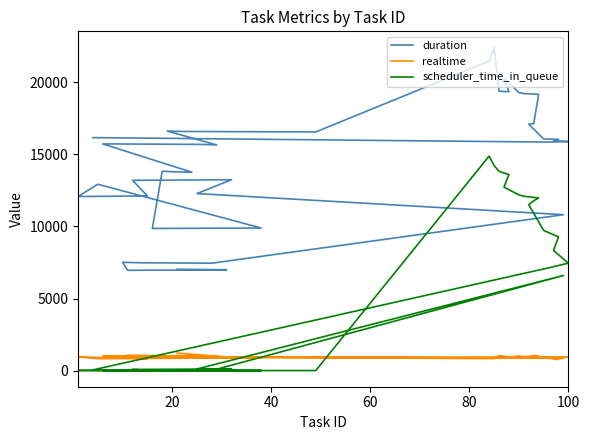

Reading right to left, extract all data points from this chart.

duration: 16149	15839	15876	15928	16025	16056	17086	17116	19144	19205	19271	20301	19331	19363	22393	21447	16542	16575	16606	15641	15680	15715	13751	13784	13822	9856	9885	12920	12068	12109	13189	13231	12275	10809	7450	7478	7510	6956	6993	7031
realtime: 879	964	953	800	783	937	916	1060	1020	977	1024	905	962	1049	836	838	914	955	965	1040	1015	1016	1045	1000	982	1017	908	830	962	825	941	926	959	862	957	969	1005	1075	952	1226
scheduler_time_in_queue: 56	7126	7452	8333	9273	9721	11504	11775	11969	12087	12180	12723	13588	13810	14218	14871	13	12	14	15	18	15	15	16	16	16	15	15	19	33	88	123	119	6597	12	11	13	20	17	18